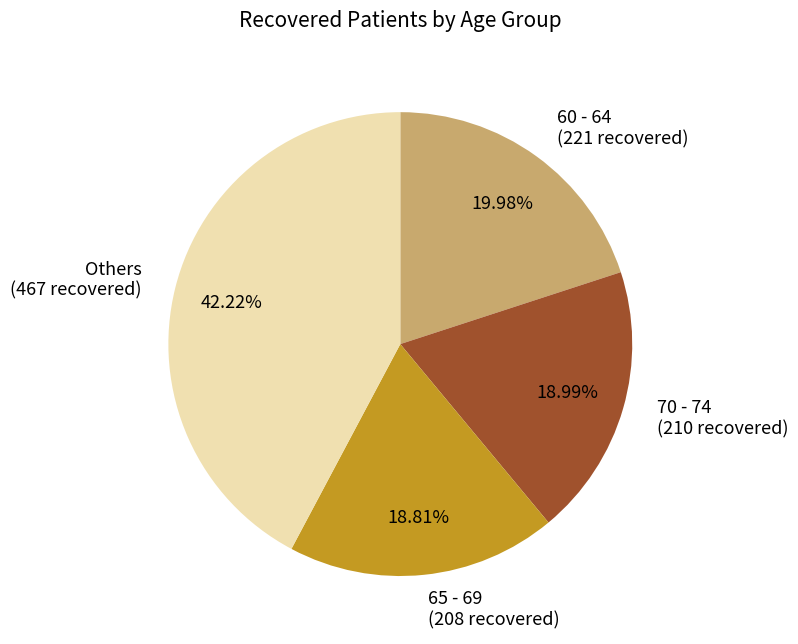

Is there any slice that represents more than half of the pie?

No